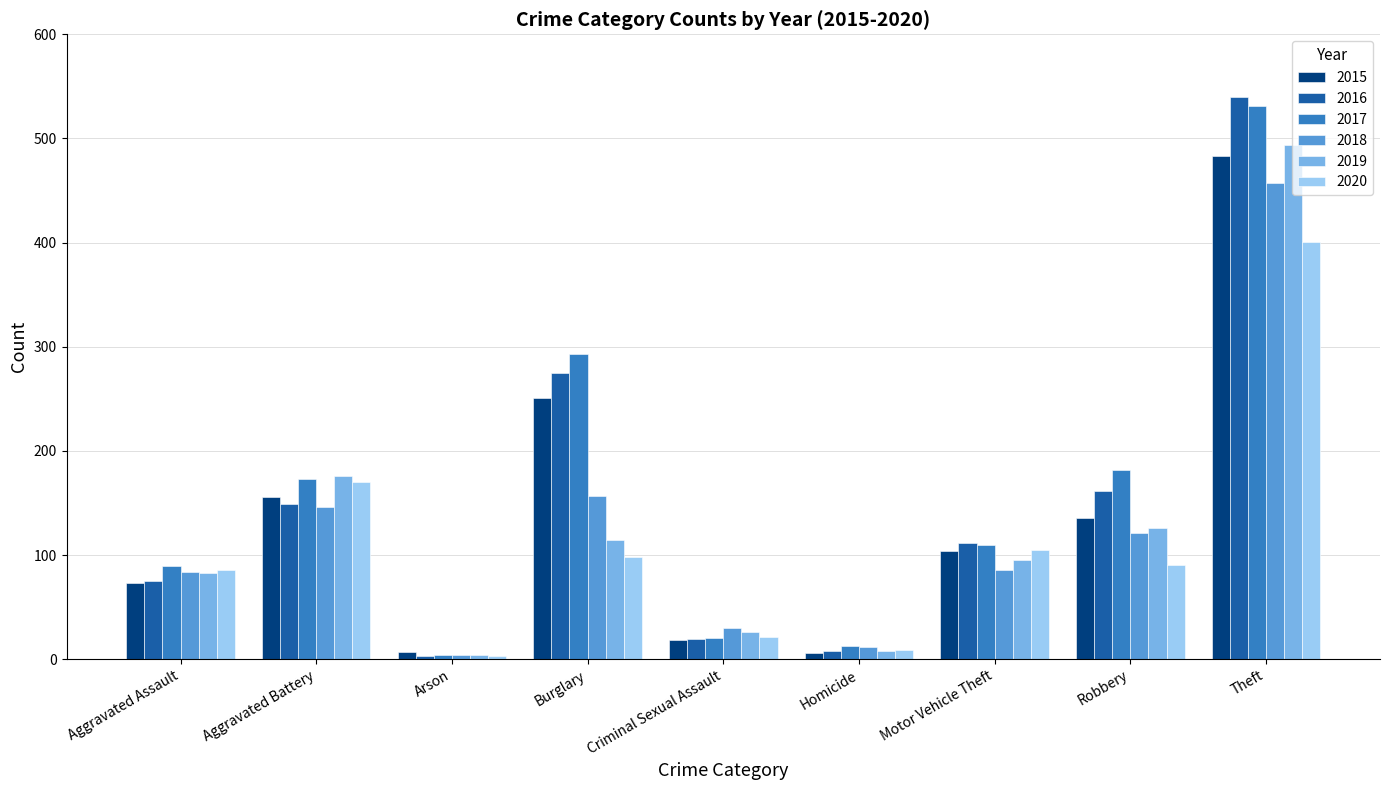

What is the sum of all 2020 values?

983